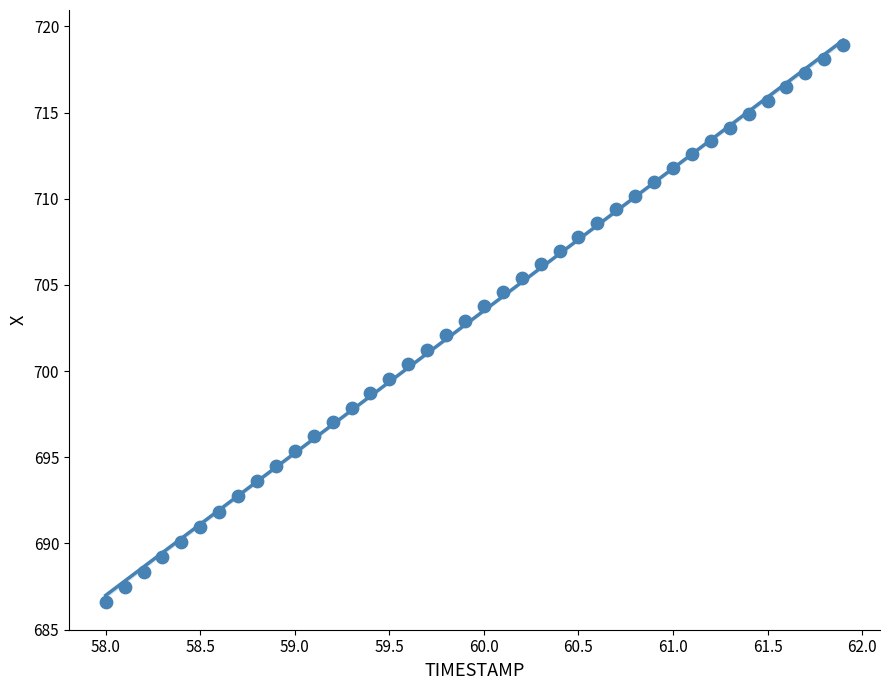

What is the range of Y values (max minus min)?

32.3